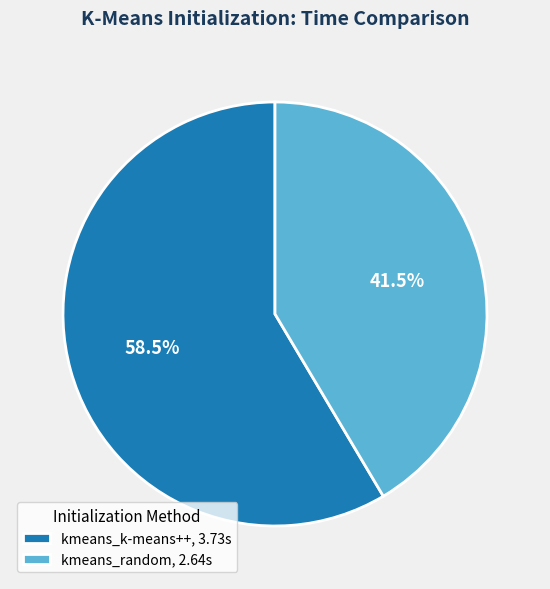

Is there a majority slice in this chart?

Yes